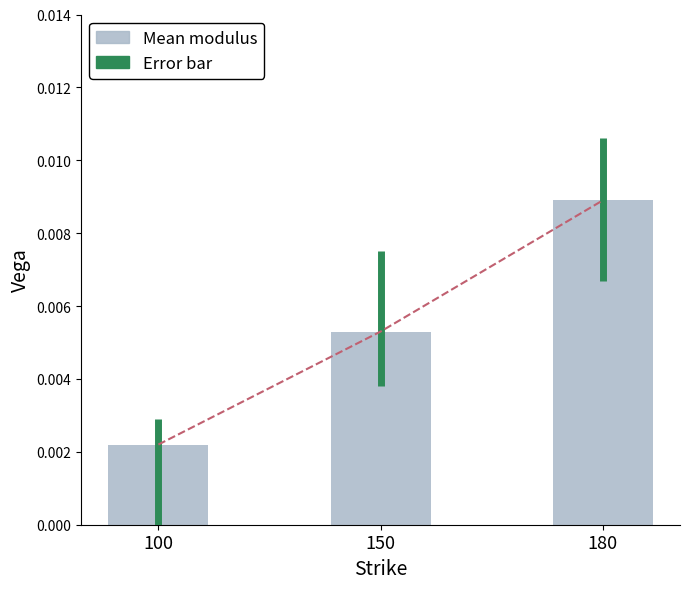

How many categories are shown in the chart?

3